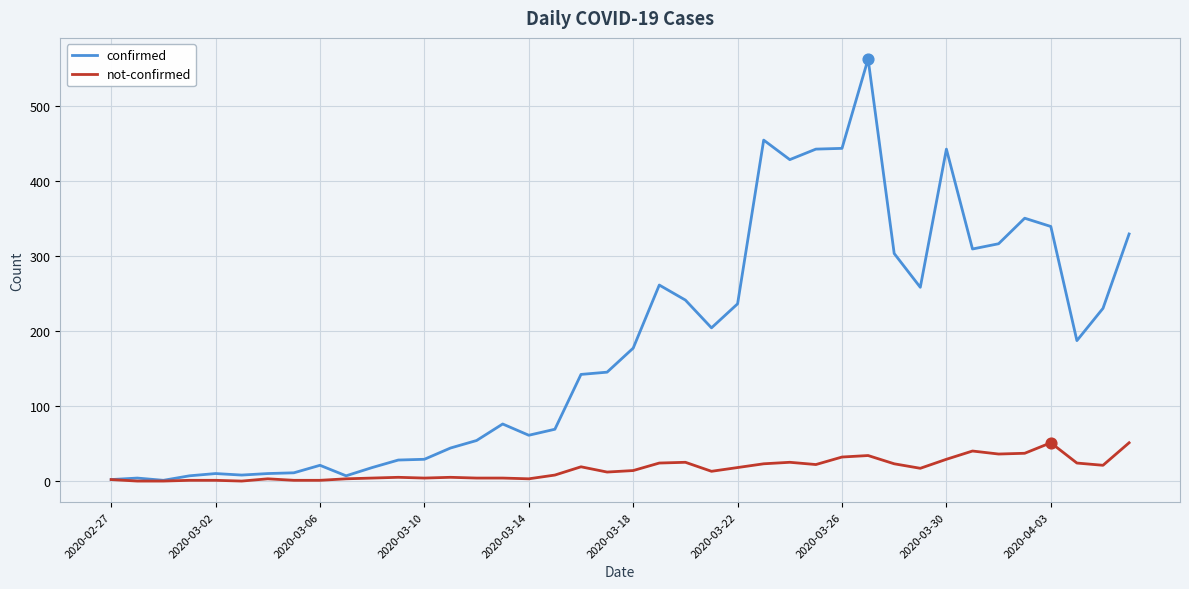

Which series has the widest spread of values?

confirmed